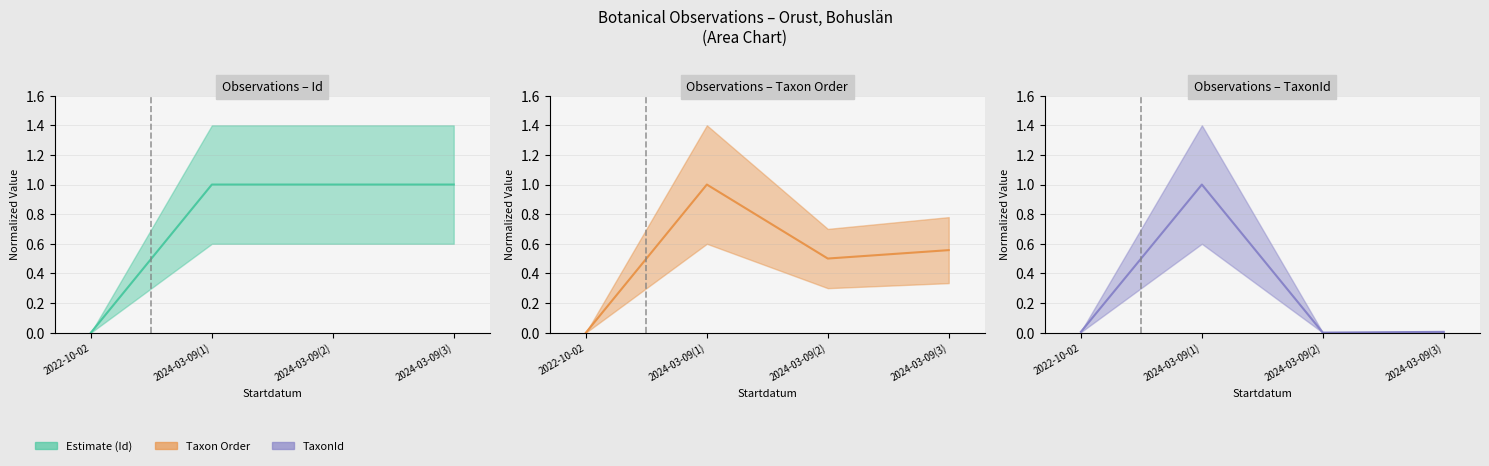

What is the average value of the Id (estimate) series?

0.7